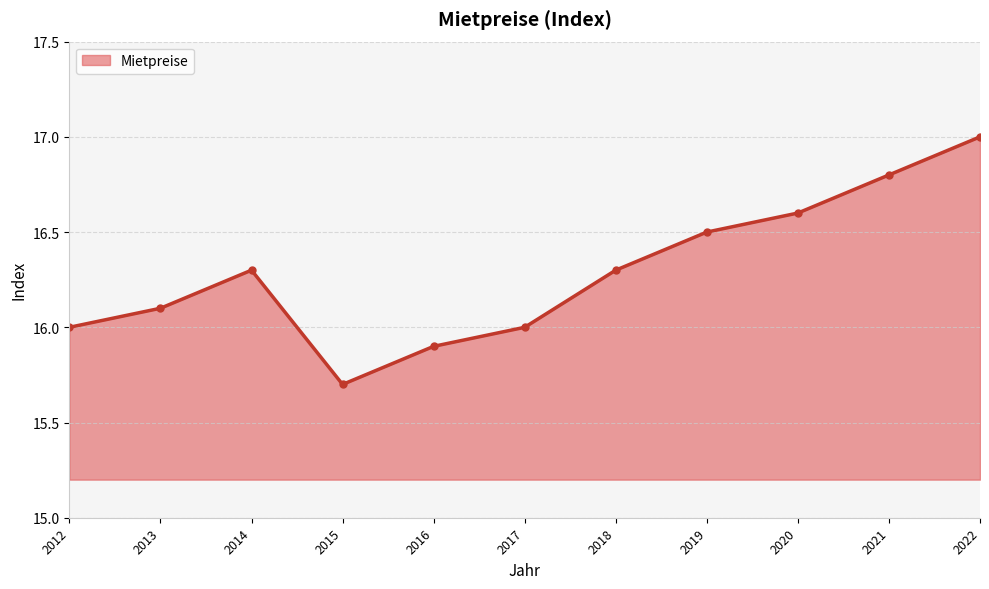

What value does the data have at 2013?

16.1